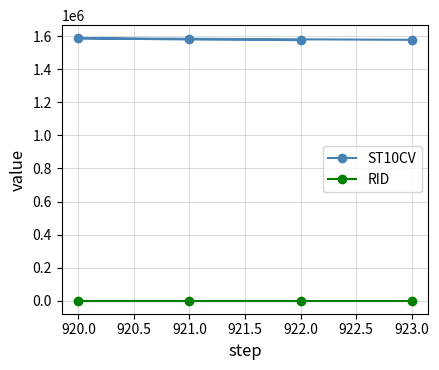

Does the chart have visible grid lines?

Yes